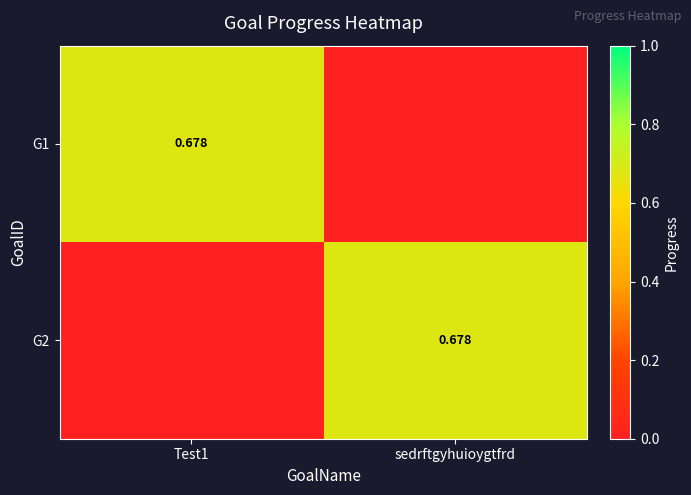

Which series has the largest total across all categories?

G1